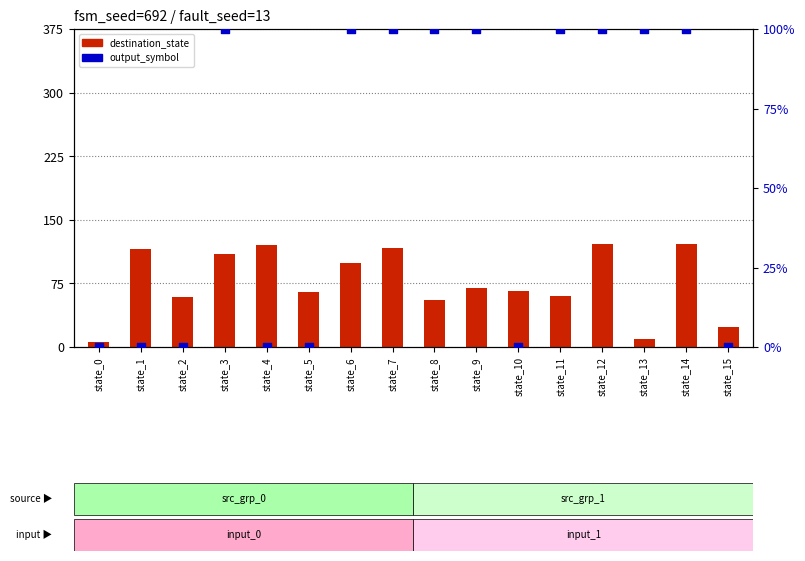

Which series has the largest total across all categories?

destination_state